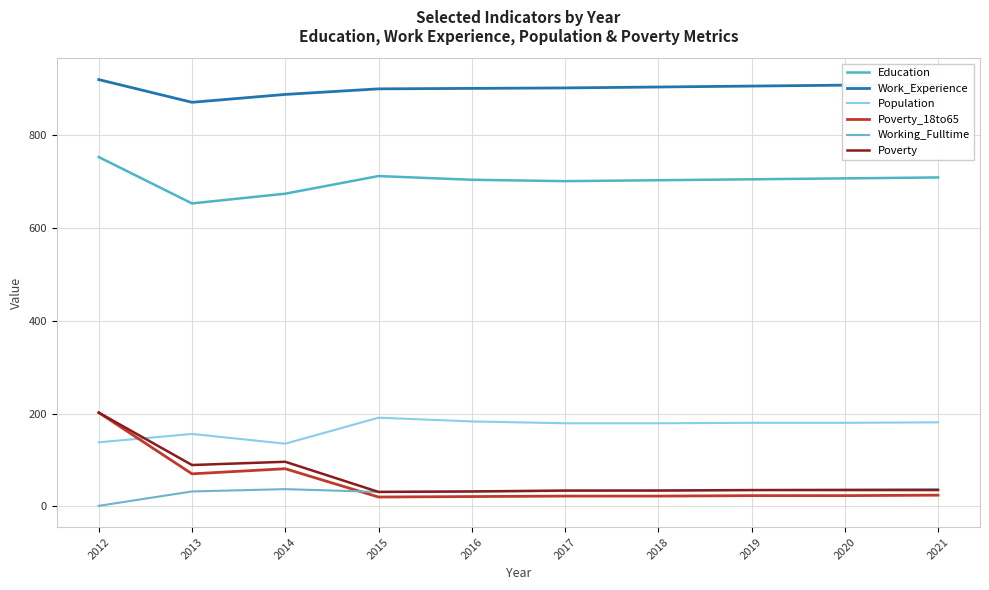

Where do Population and Poverty first cross each other?

2012 and 2013